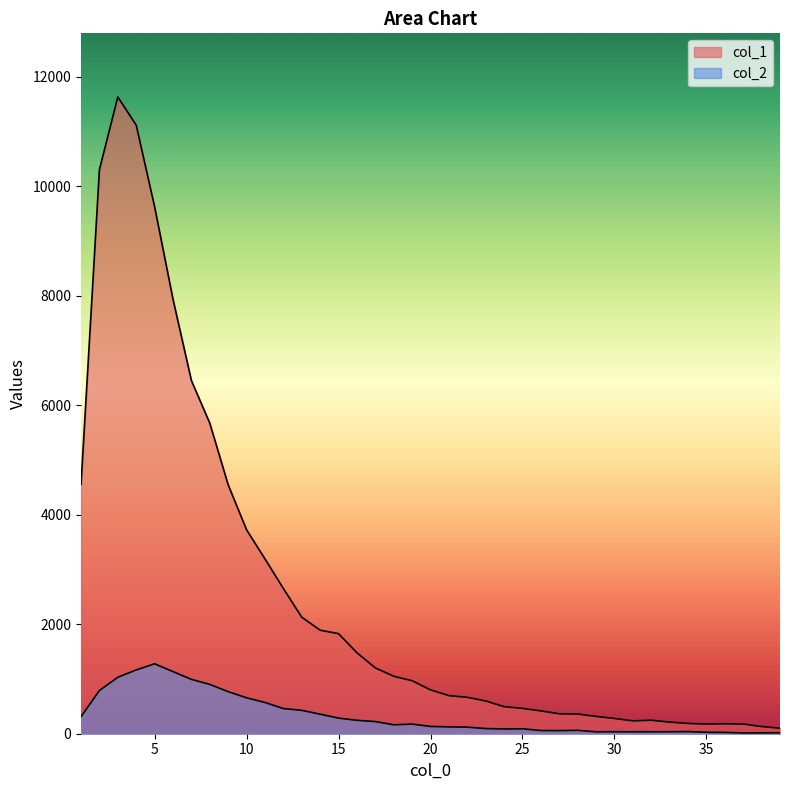

What is the value of the col_1 point at the 23rd from the left?

598